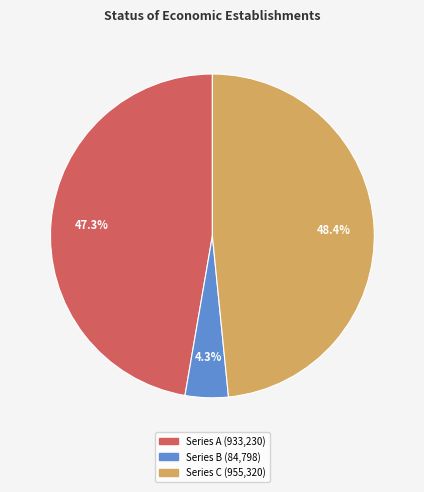

Does any single category account for the majority?

No